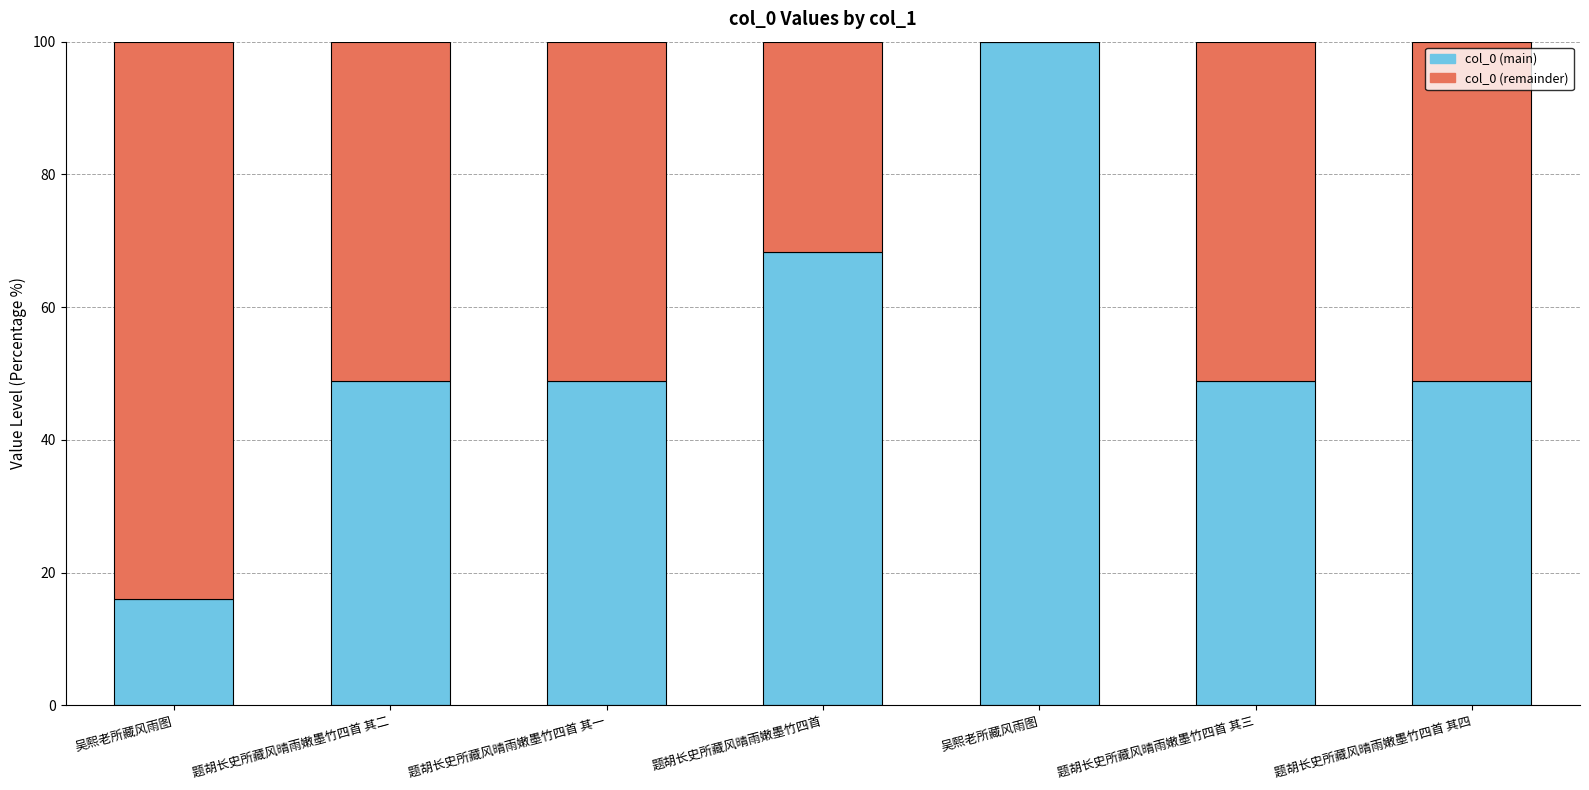

Count the number of categories in the chart.

7